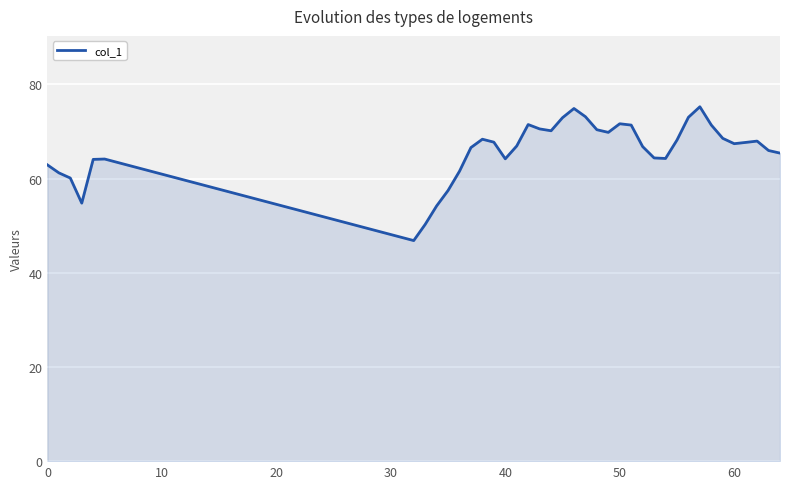

What is the difference between the maximum and minimum values?

28.4